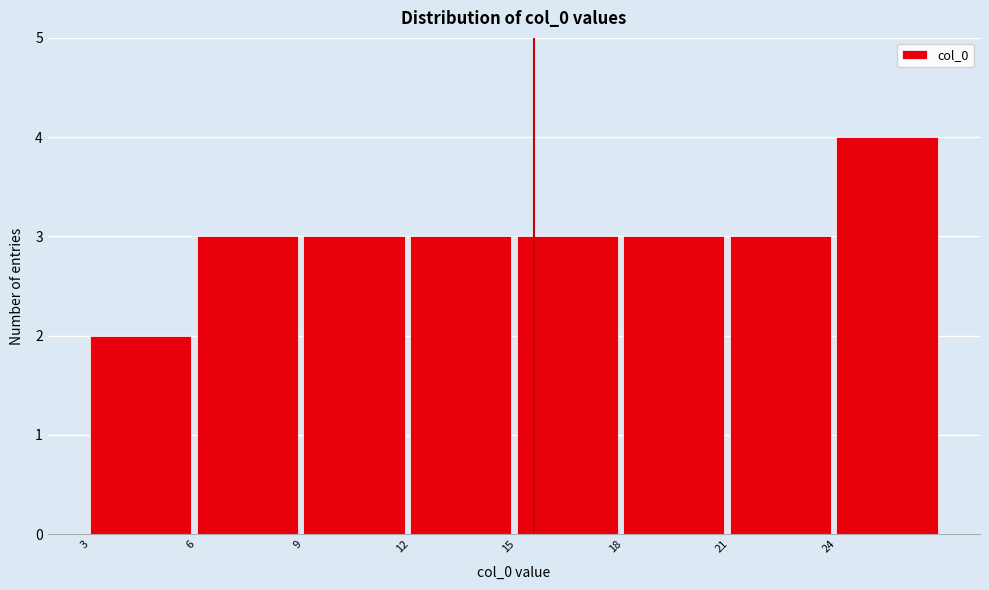

How tall is the bar that spans 9 to 12 on the x-axis? The values are not printed on the chart, so give them approximately, as read against the axis.

3